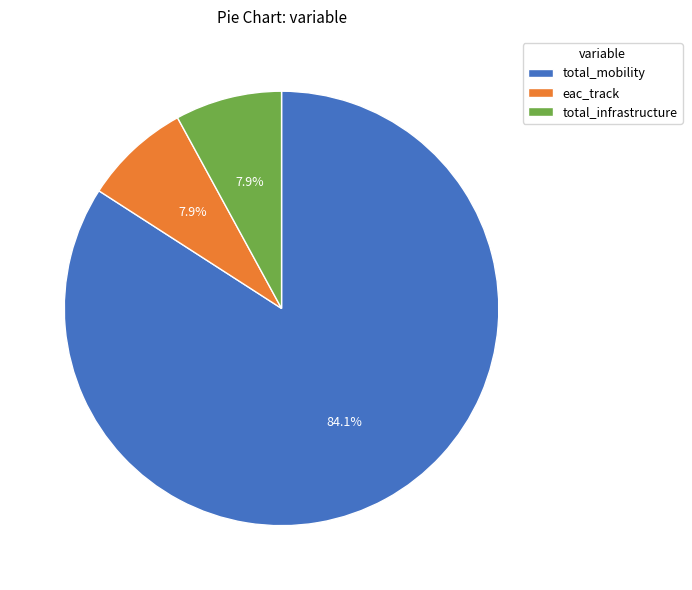

Is the sum of total_infrastructure and total_mobility greater than half?

Yes